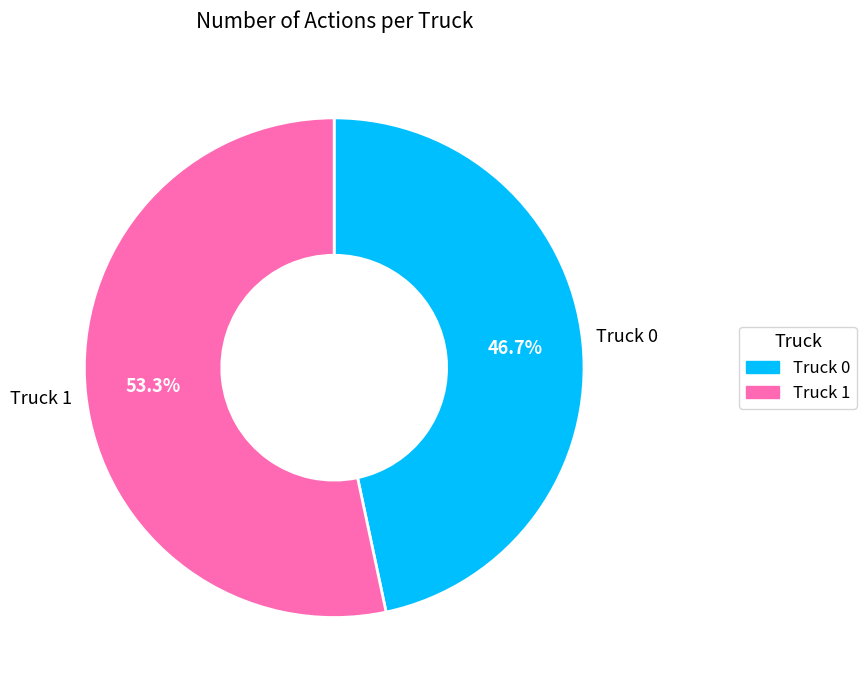

What is the total percentage of Truck 0 and Truck 1?

100.0%